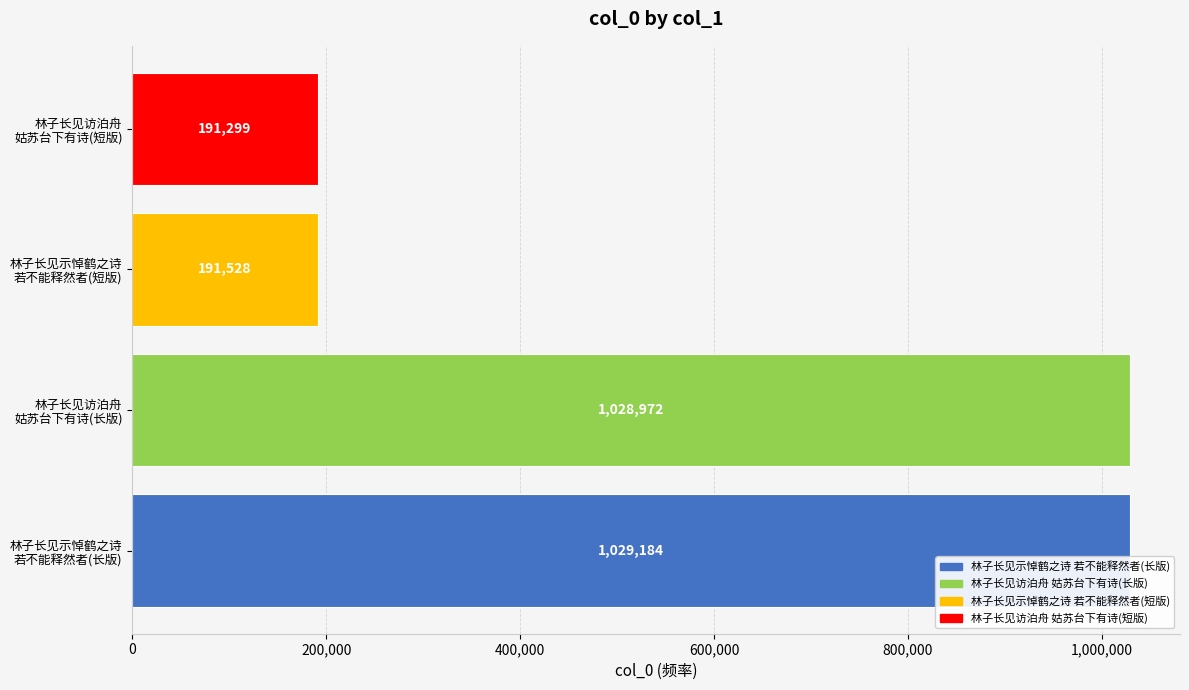

Reading bottom to top, transcribe all the data shown in this chart.

1029184	1028972	191528	191299